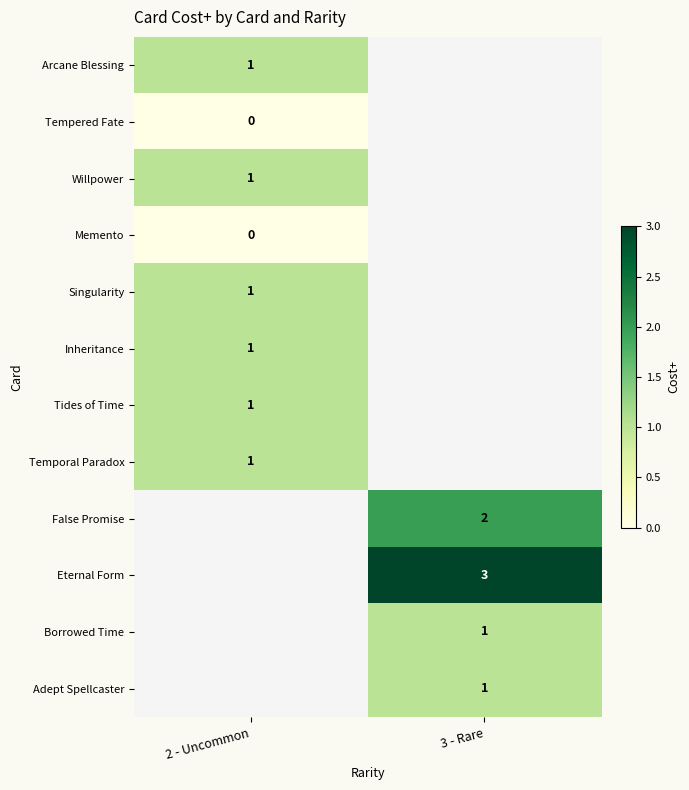

The value of False Promise at 3 - Rare is 3. True or false?

False